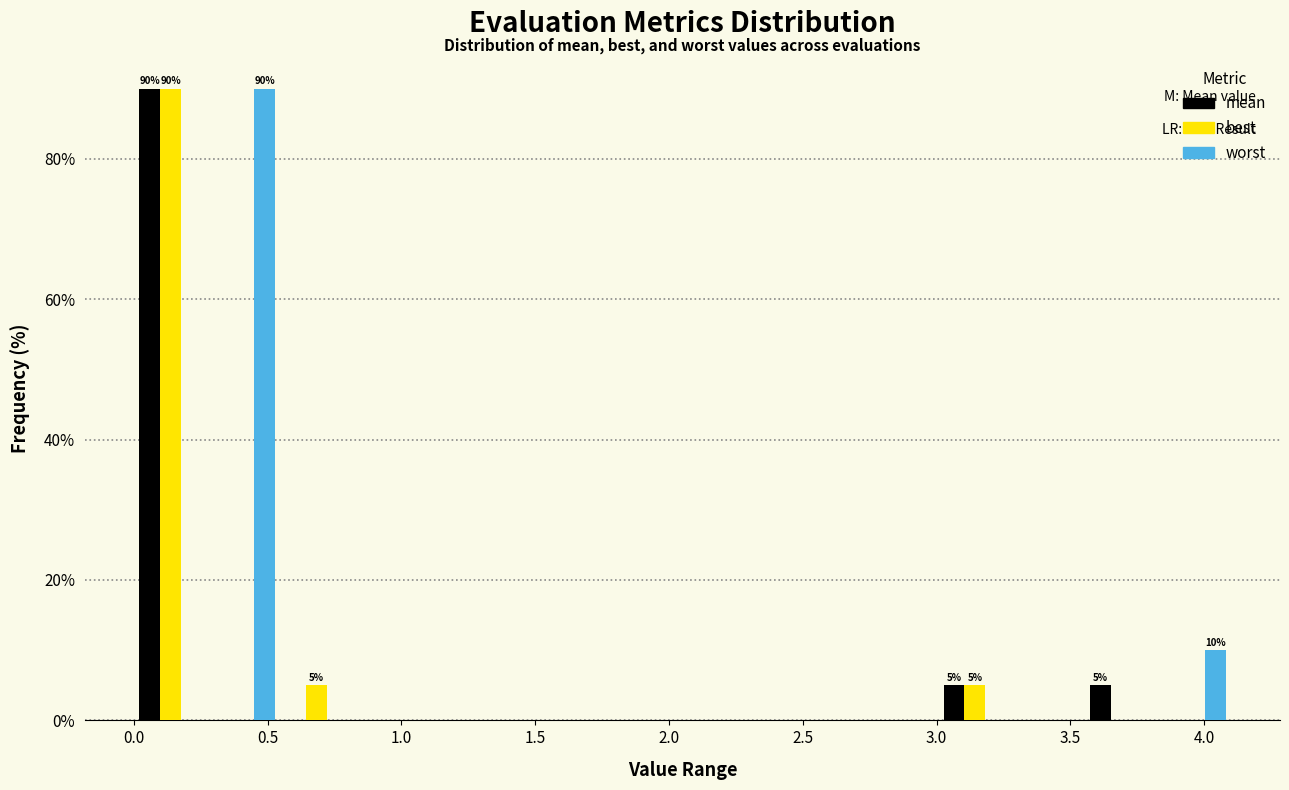

In the mean series, which range on the x-axis has the tallest bar?

0.00 to 0.25